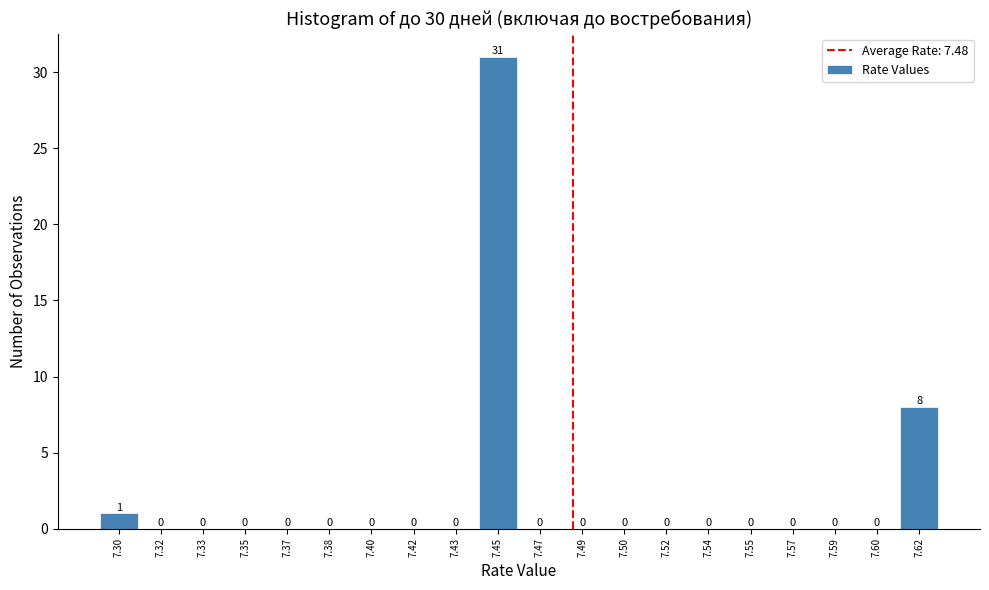

Reading left to right, what are all the values shown in this chart?

7.30=1	7.32=0	7.33=0	7.35=0	7.37=0	7.38=0	7.40=0	7.42=0	7.43=0	7.45=31	7.47=0	7.49=0	7.50=0	7.52=0	7.54=0	7.55=0	7.57=0	7.59=0	7.60=0	7.62=8